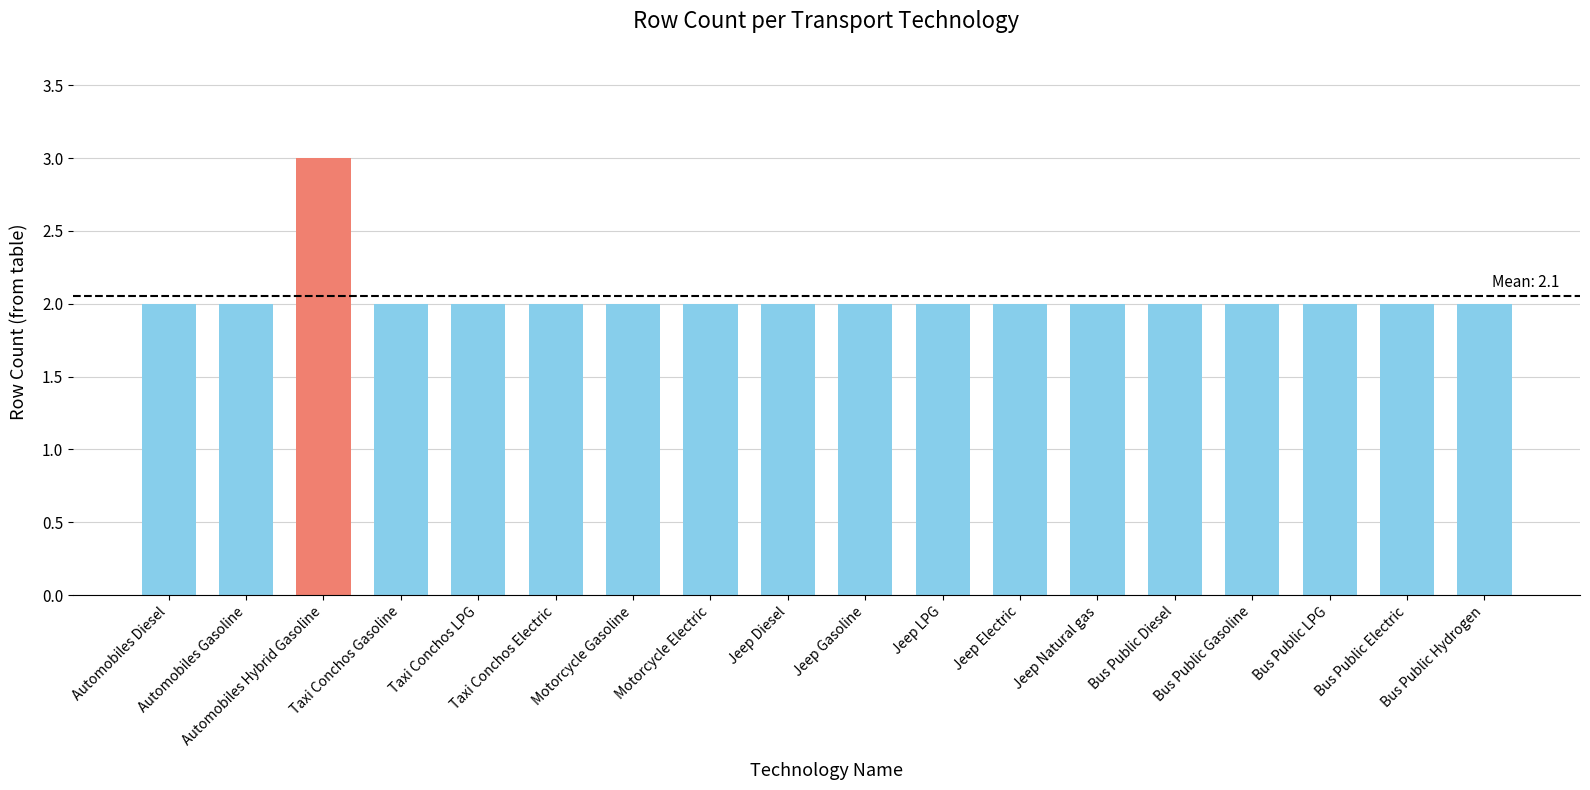

What is the label of the 14th bar from the left?

Bus Public Diesel